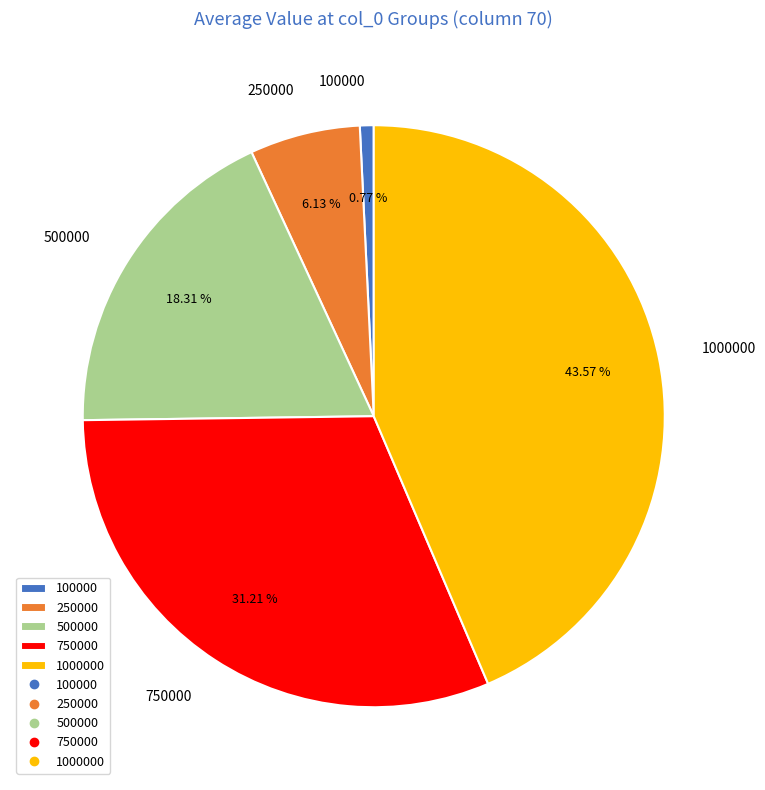

Do 100000 and 750000 together represent more than half of the pie?

No